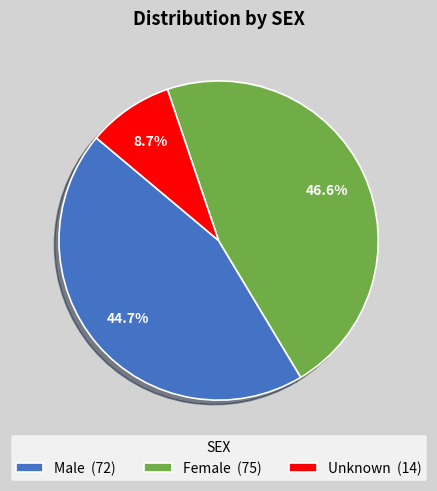

How many slices are in this pie chart?

3